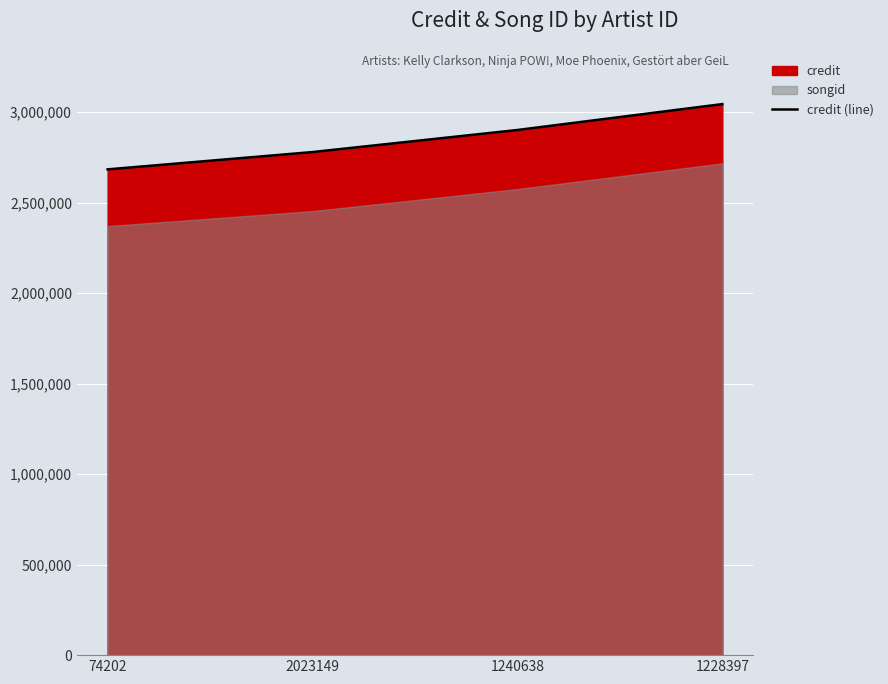

What is the ratio of the value at 1240638 to the value at 2023149?

1.0